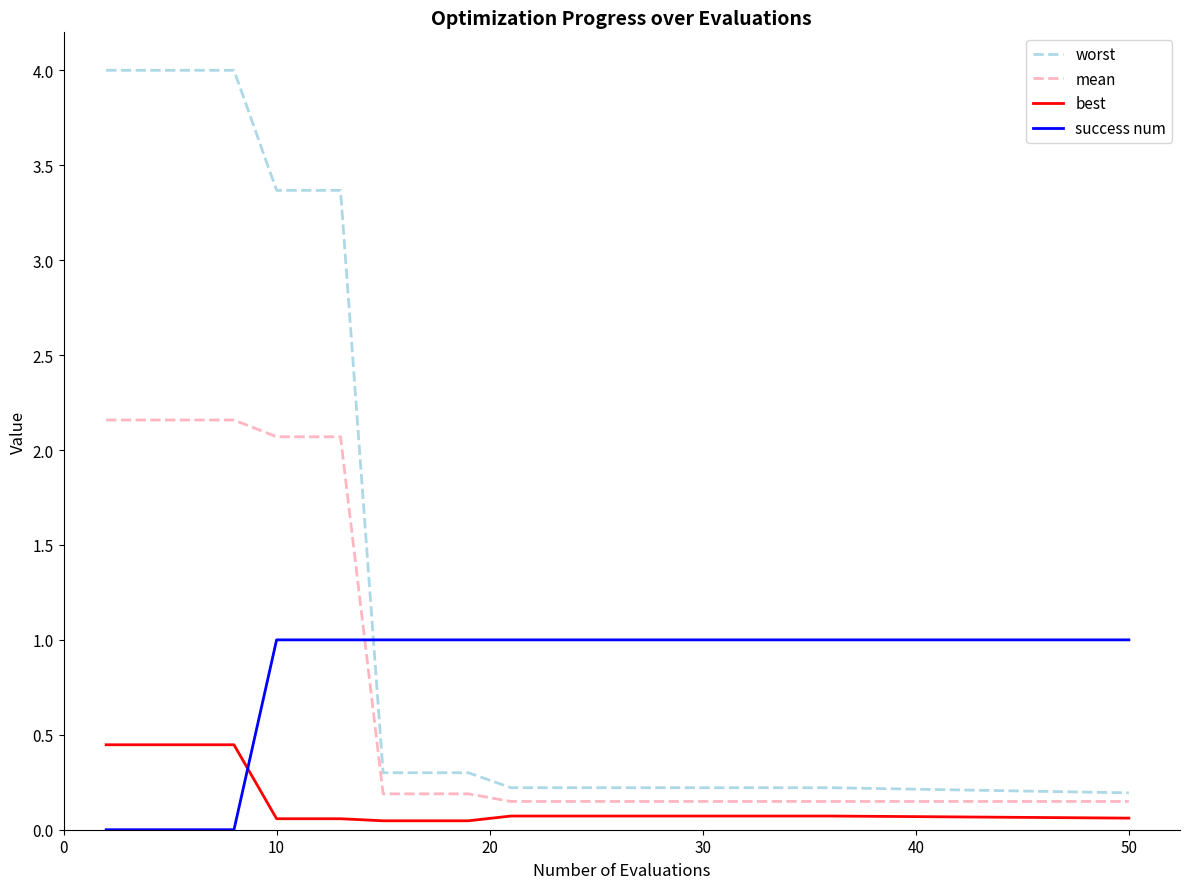

What is the highest value of the success num series?

1.0